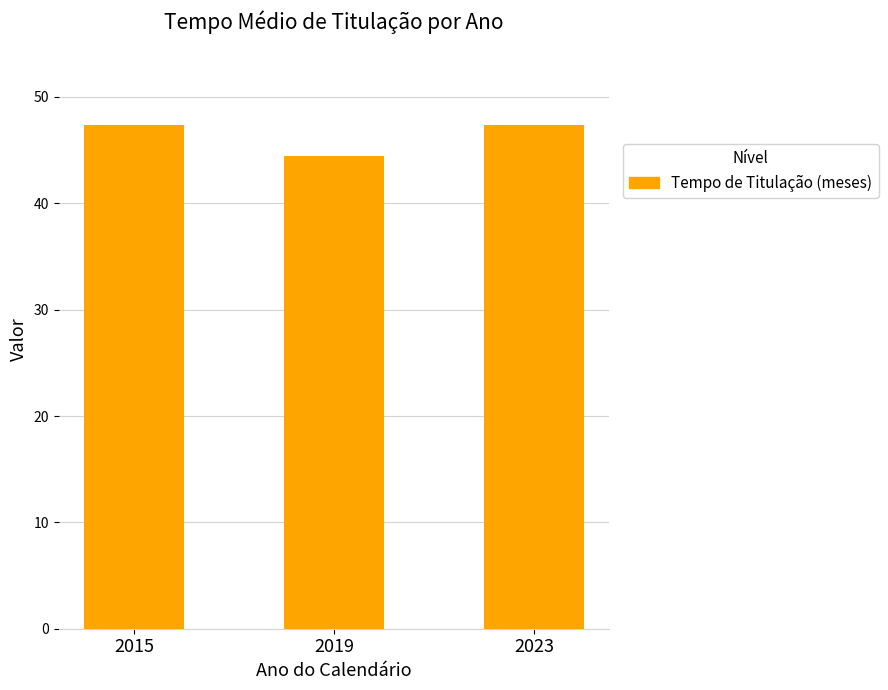

How many values are below 47?

1